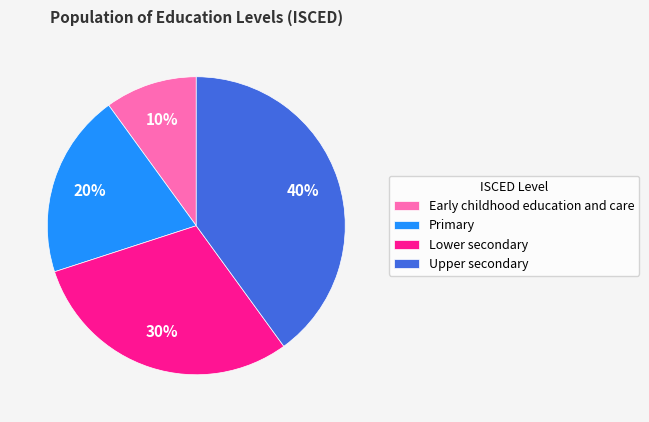

To the nearest percent, what is the average slice percentage?

25%